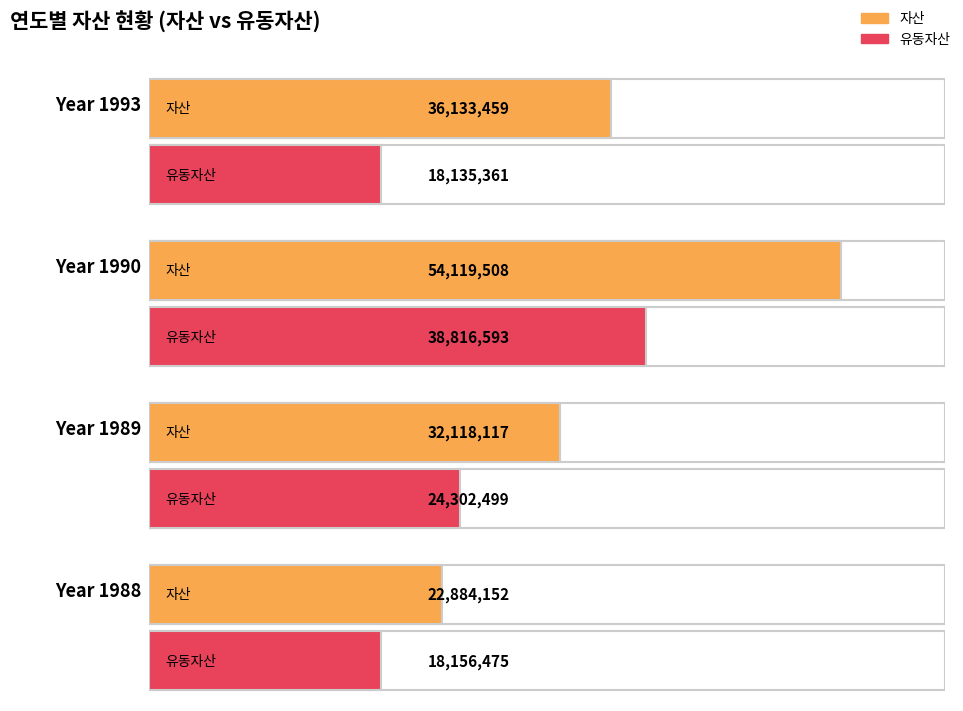

True or false: 비유동자산 has a value of 7815618 at 1989.

True